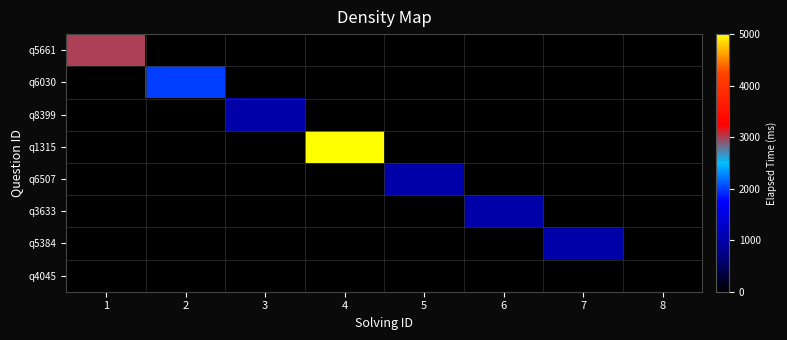

At 2, list the series in order from largest to smallest.

q6030, q5661, q8399, q1315, q6507, q3633, q5384, q4045